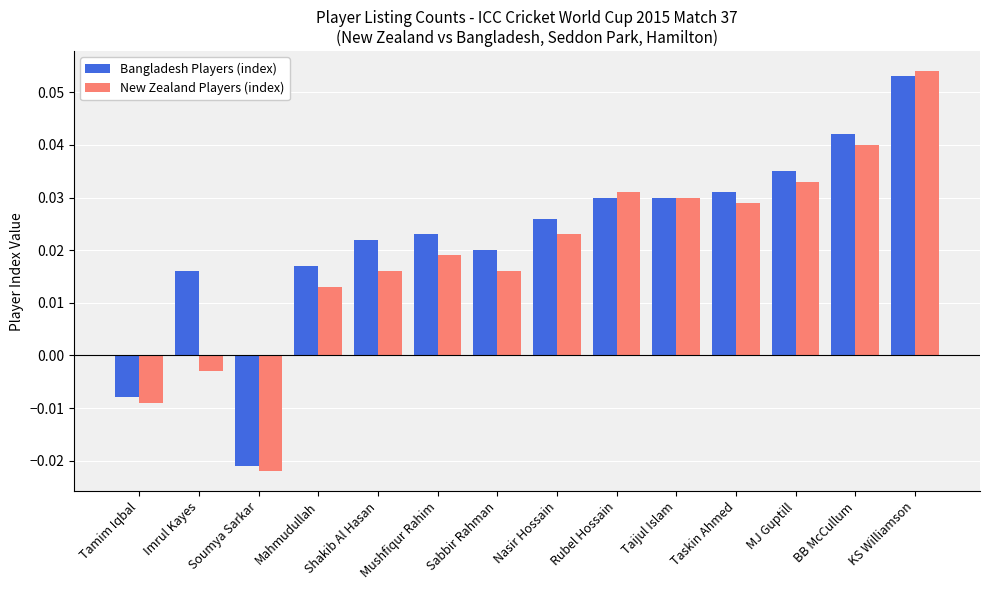

Which series changed the most between Soumya Sarkar and MJ Guptill?

Bangladesh Players (index)